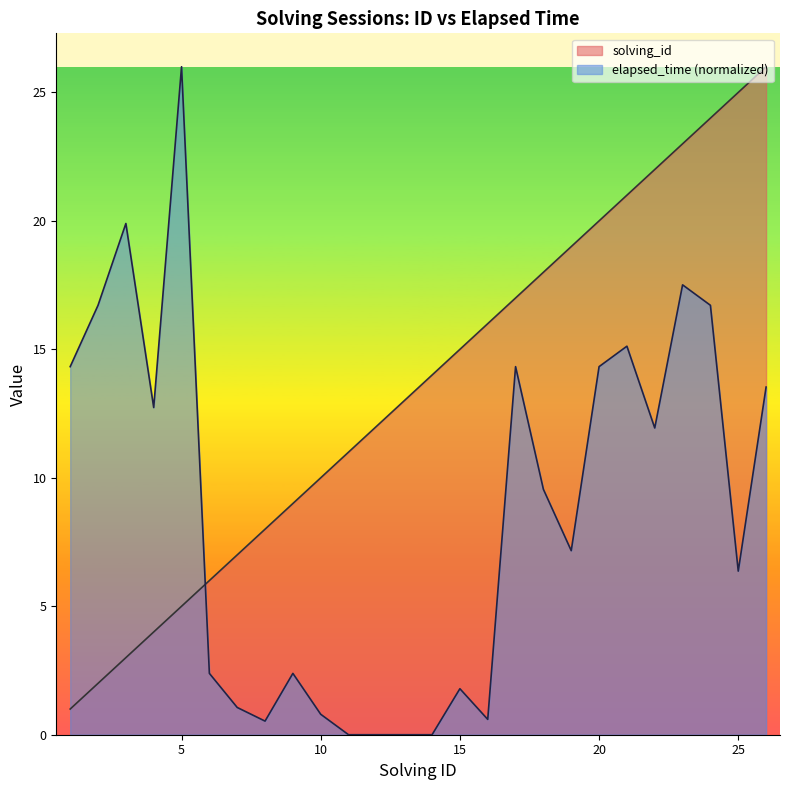

How many distinct data groups are displayed?

2